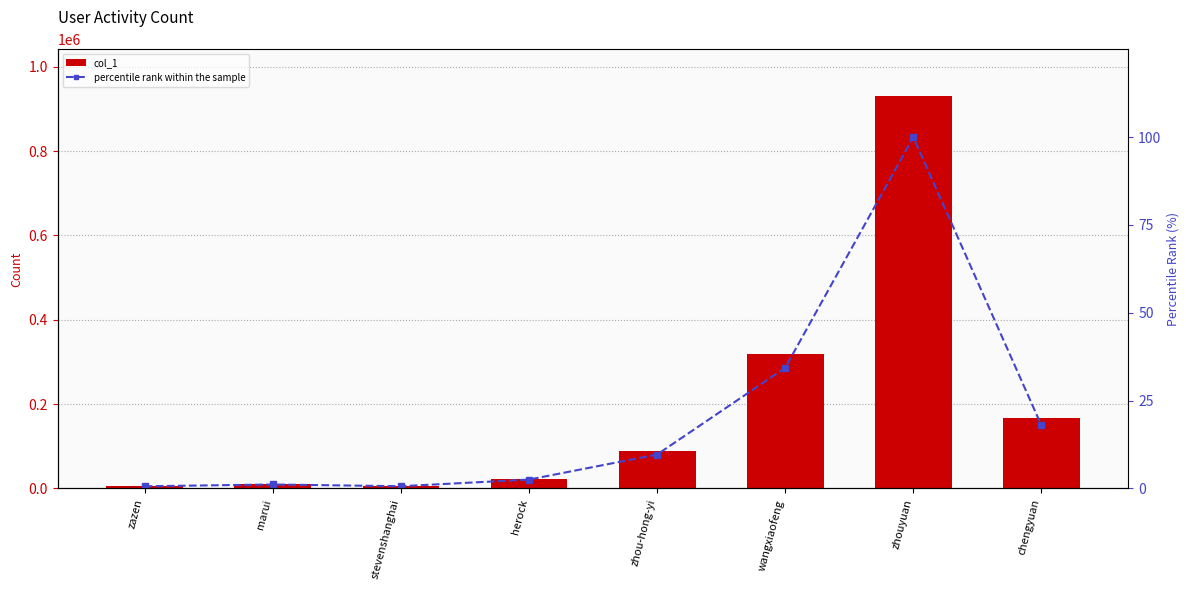

What is the average value of the percentile rank within the sample series?

20.9